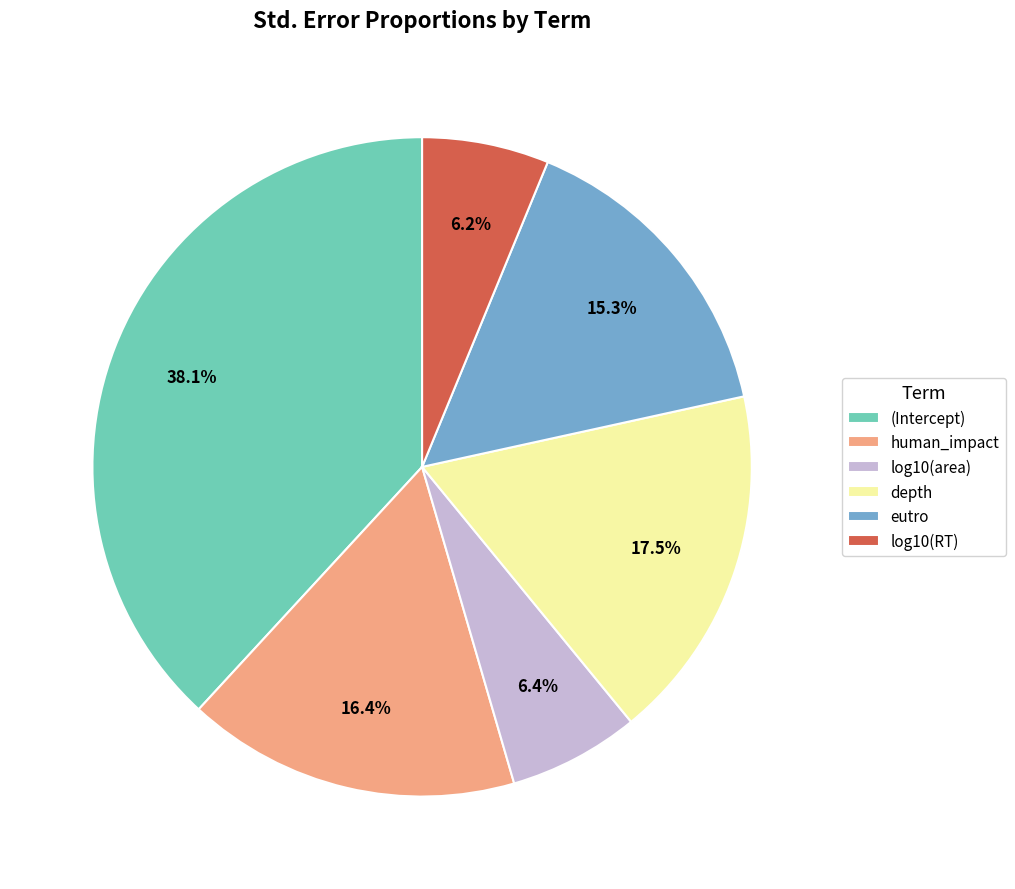

Between eutro and human_impact, which is larger?

human_impact